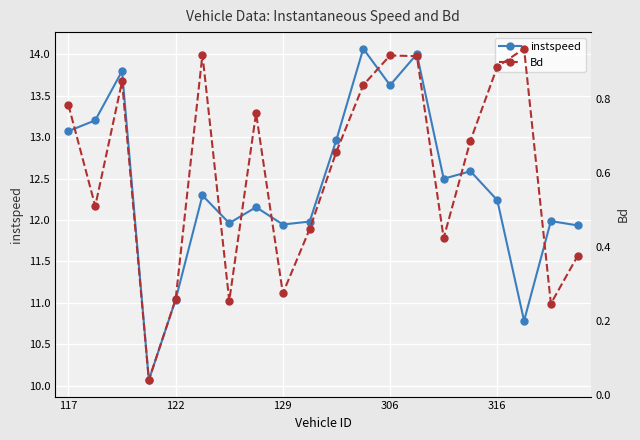

Which series has the largest total across all categories?

instspeed